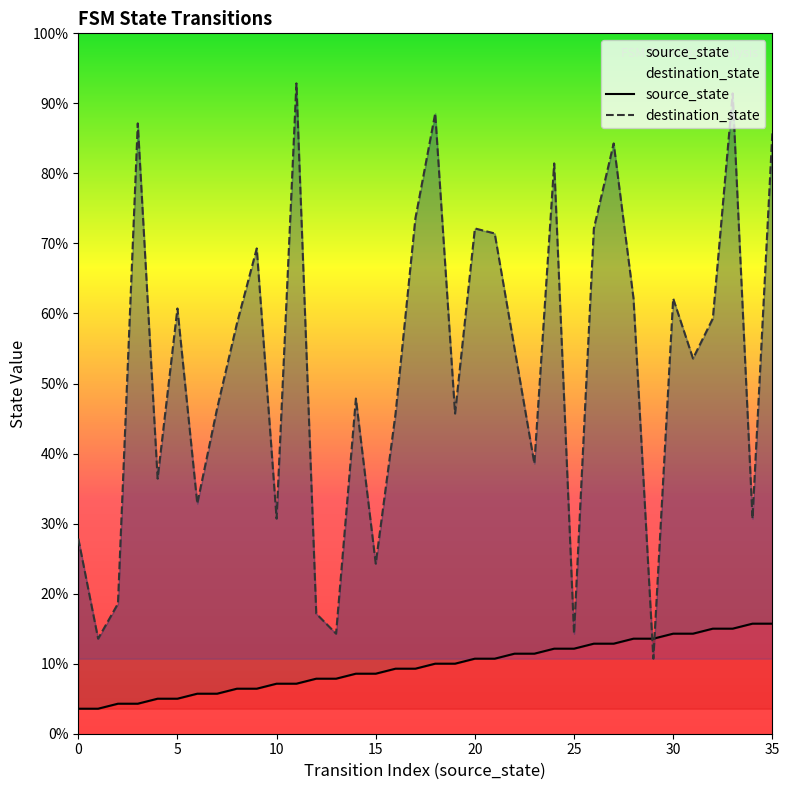

What is the label of the 2nd point from the right?

34